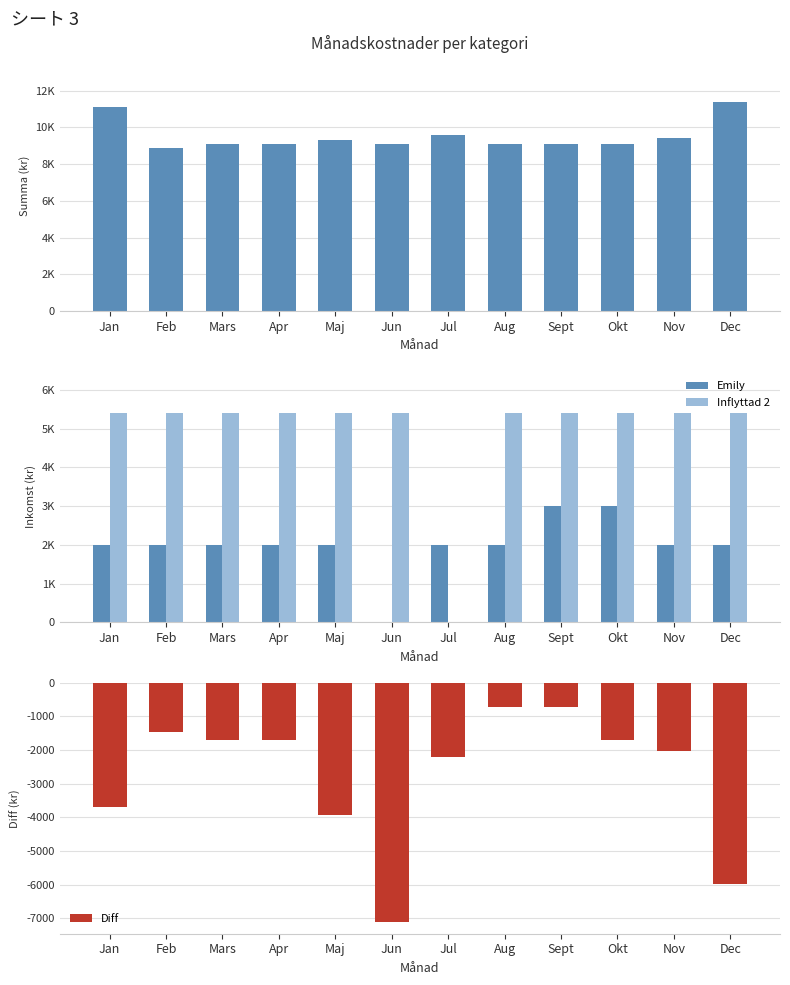

What is the smallest value displayed?

-7108